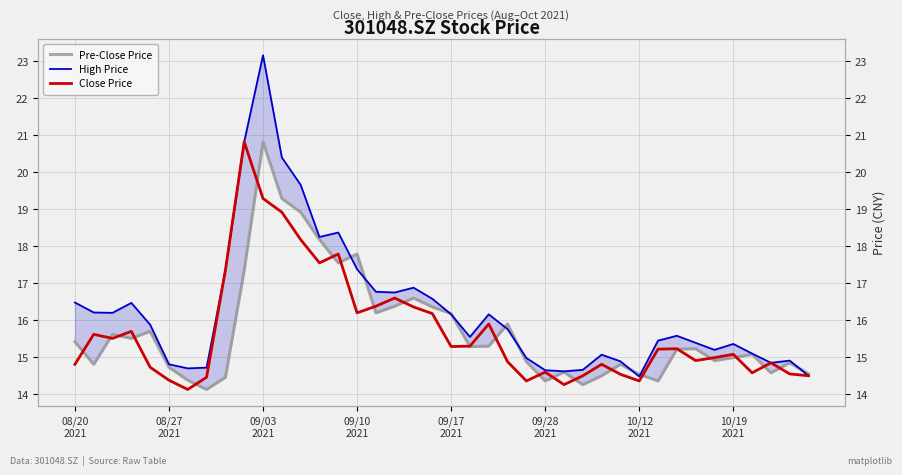

How many distinct data groups are displayed?

3